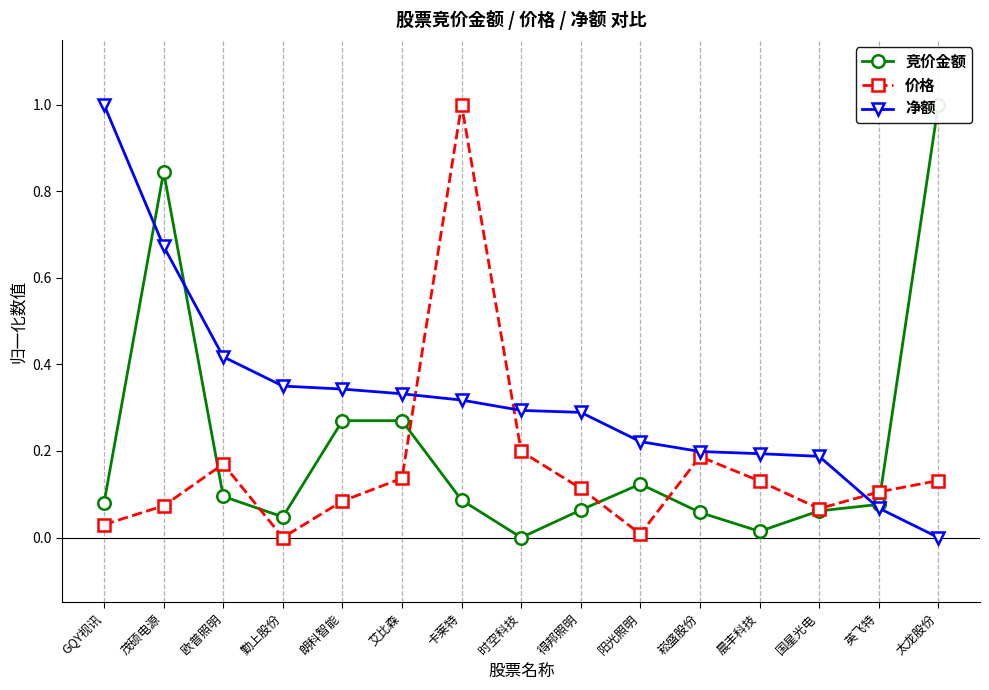

Between 勤上股份 and 阳光照明, which is larger?

阳光照明